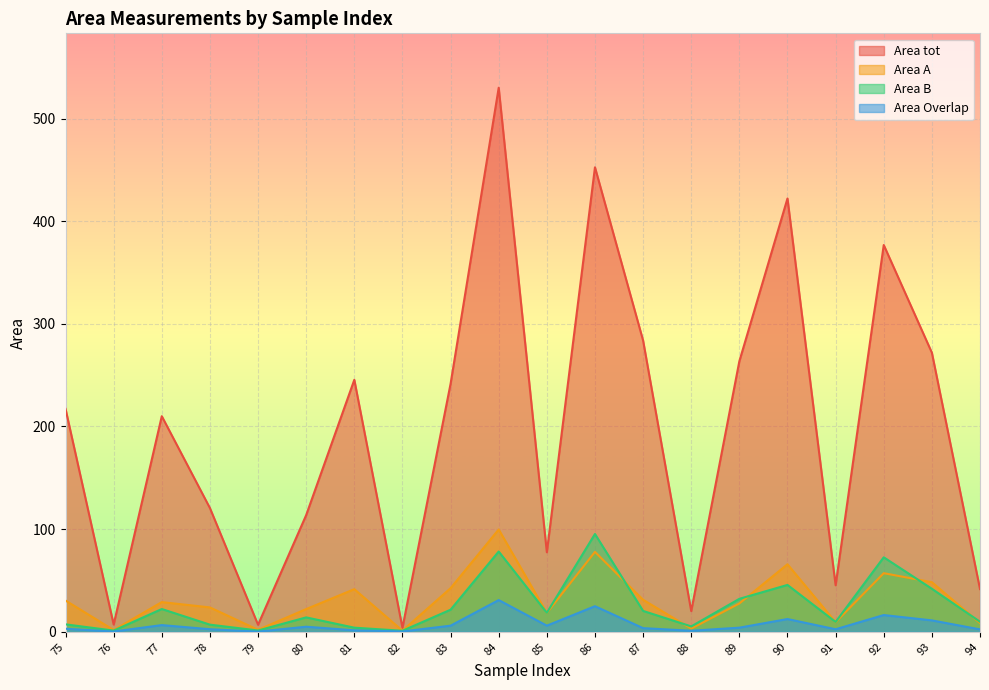

The Area A series shows 27.6 at 89. True or false?

True